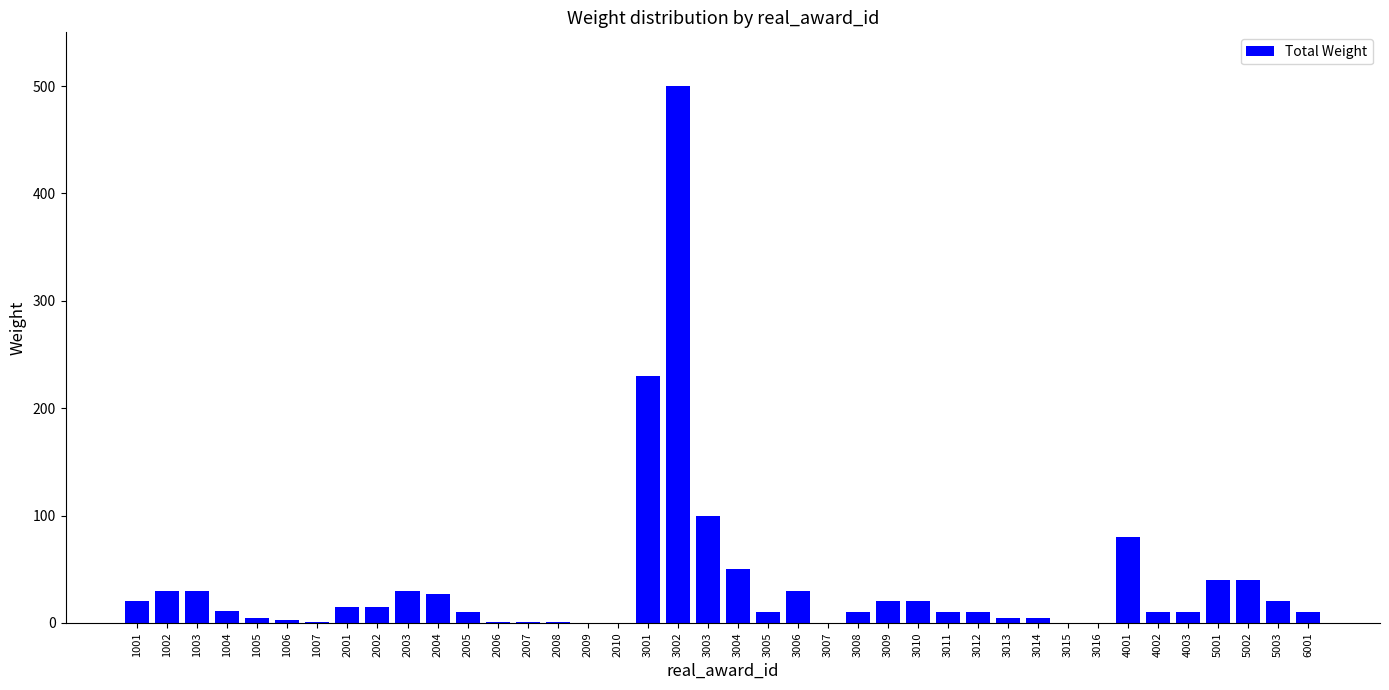

At which label is the value closest to 250?

3001